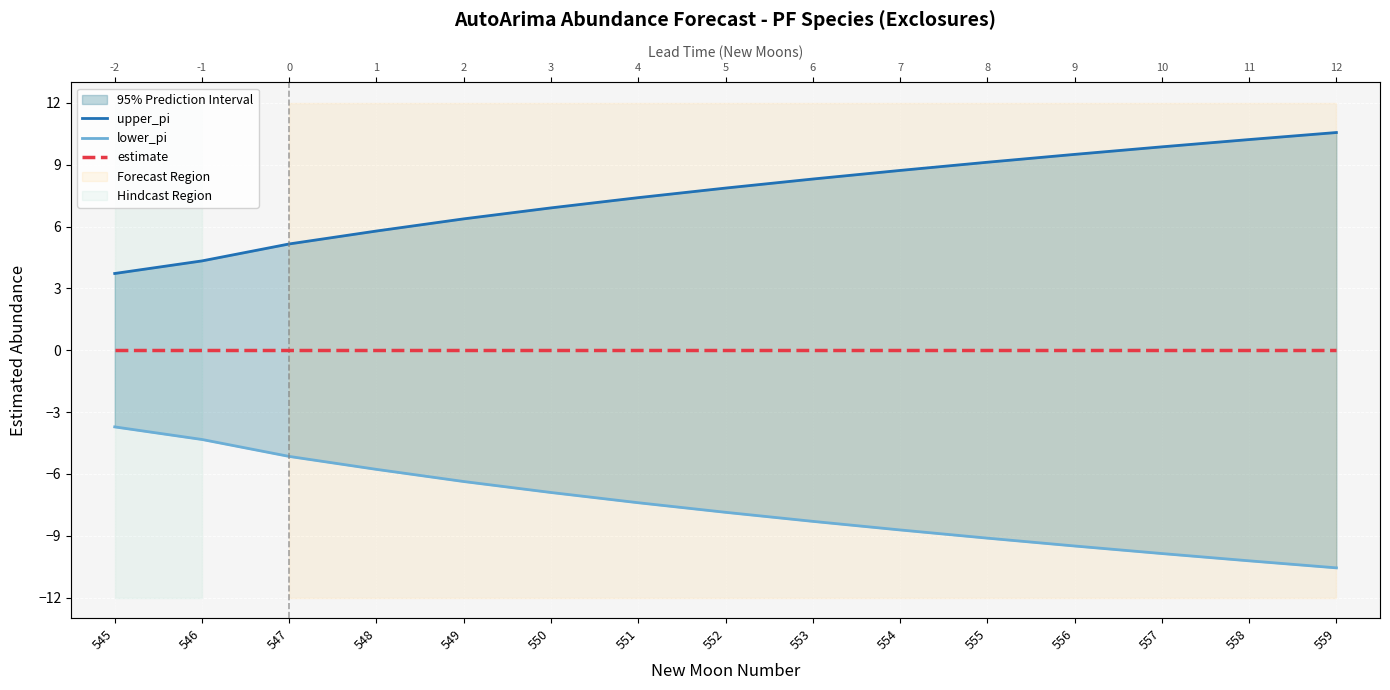

True or false: estimate and upper_pi cross at least once.

False